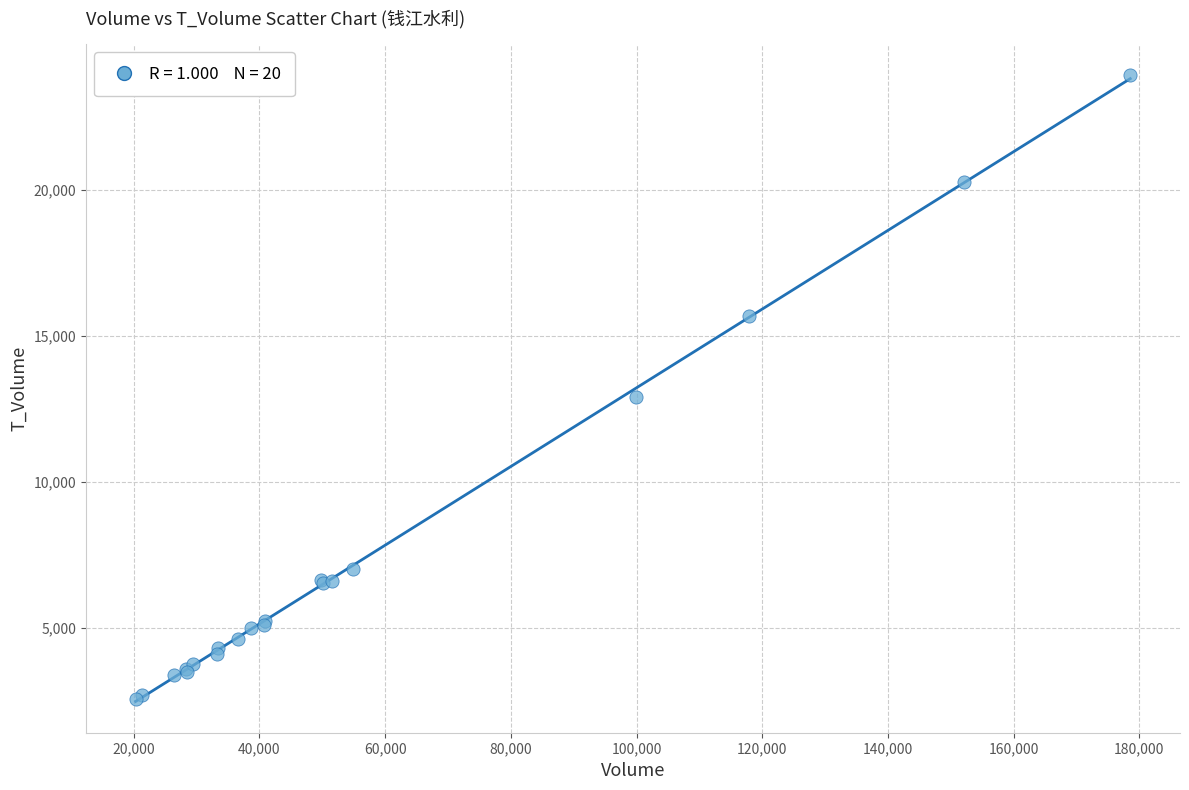

What Y value in the scatter plot is closest to 13251?

12923